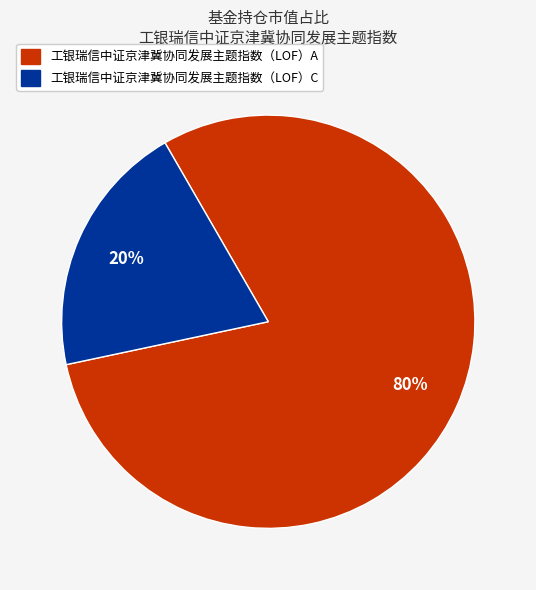

Which category accounts for the majority?

工银瑞信中证京津冀协同发展主题指数（LOF）A